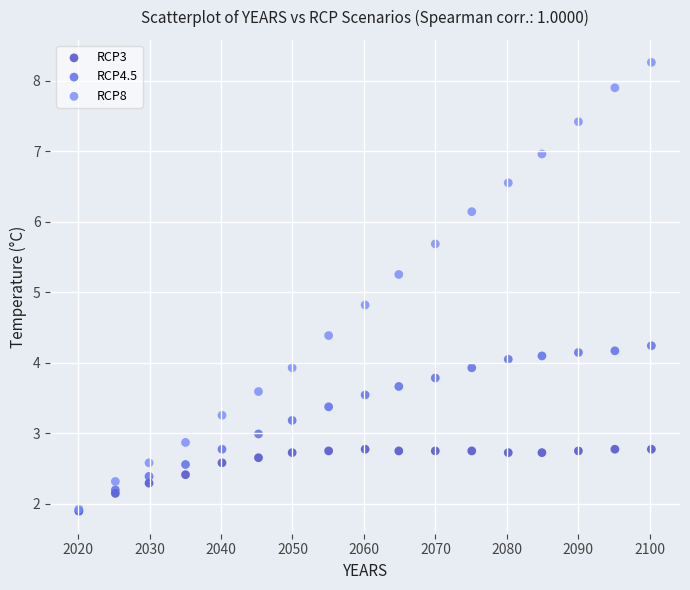

In the RCP8 series, what Y value is closest to 5?

4.8